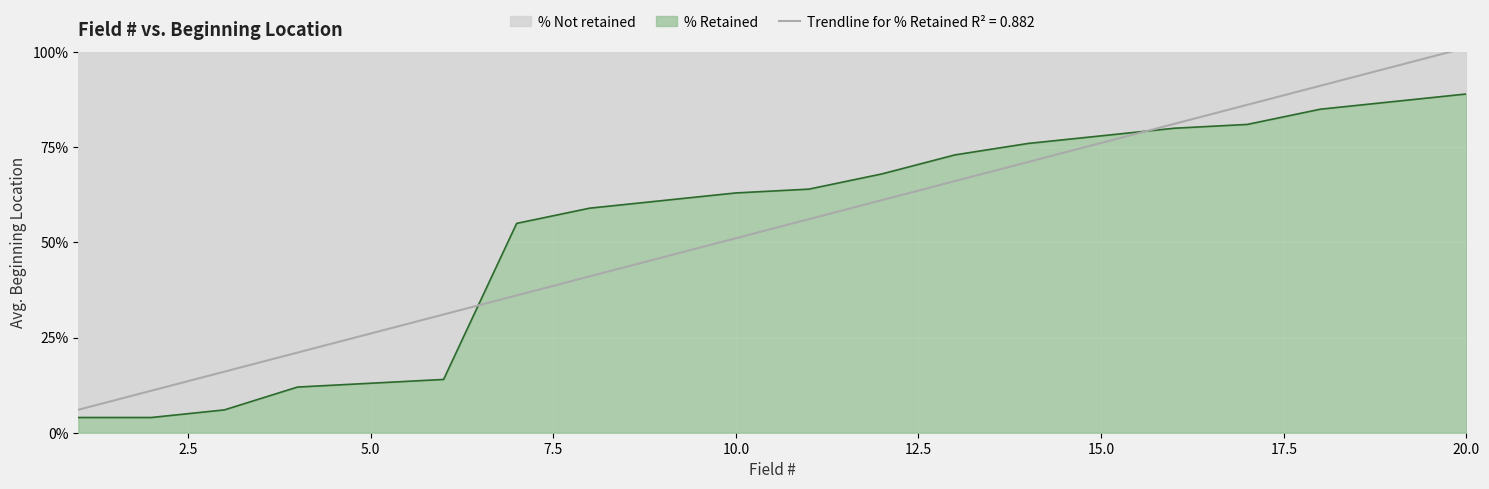

List the labels in order of value, smallest first.

1, 2, 3, 4, 5, 6, 7, 8, 9, 10, 11, 12, 13, 14, 15, 16, 17, 18, 19, 20